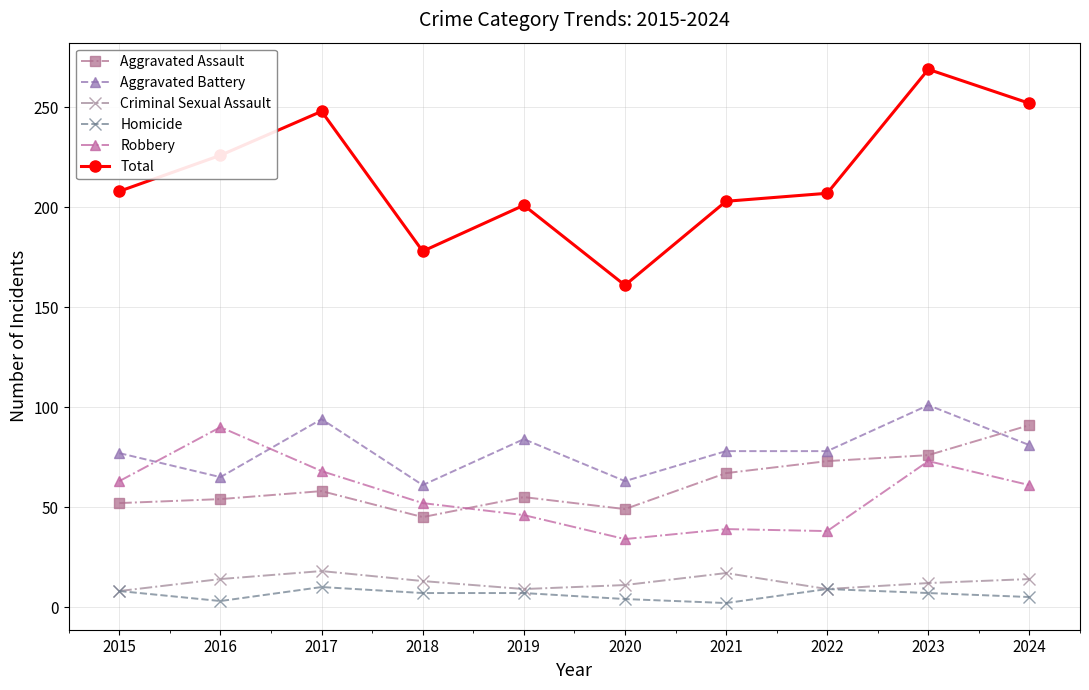

Which category has the highest value across all series?

2023